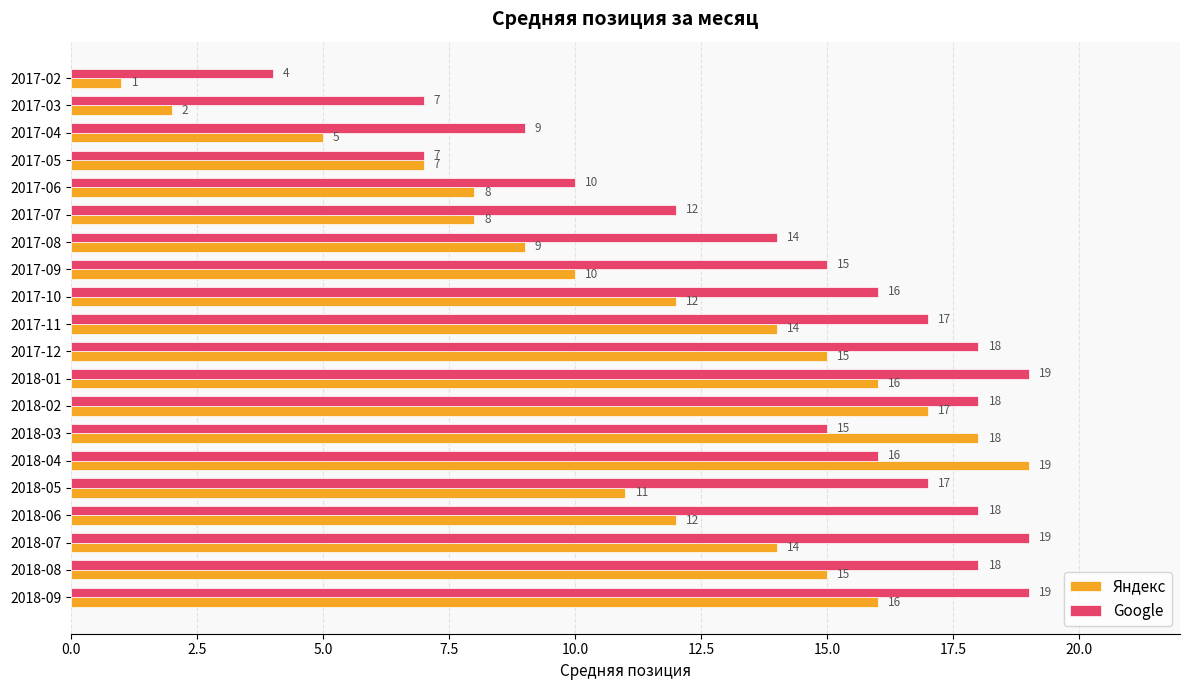

Which series has the largest total across all categories?

Google